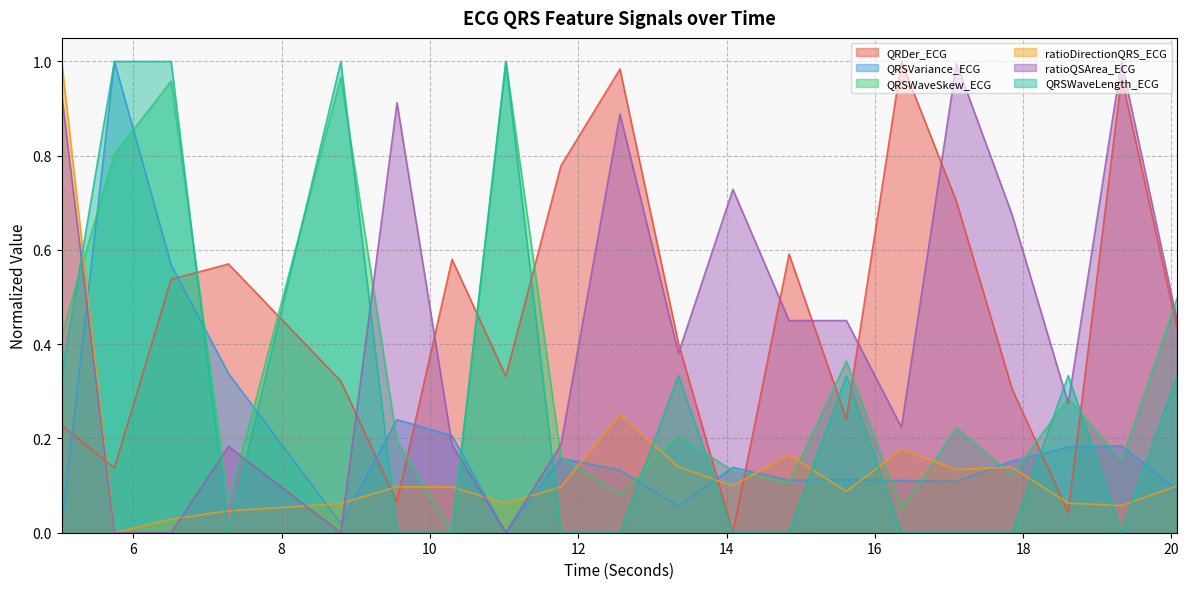

The value of ratioQSArea_ECG at 10.296875 is 0.1. True or false?

False